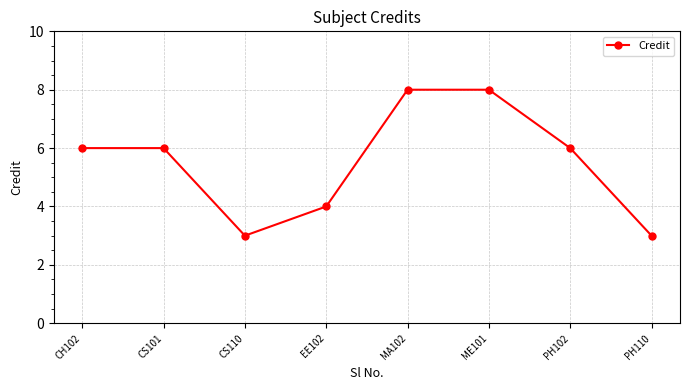

What is the label of the 1st point from the left?

CH102